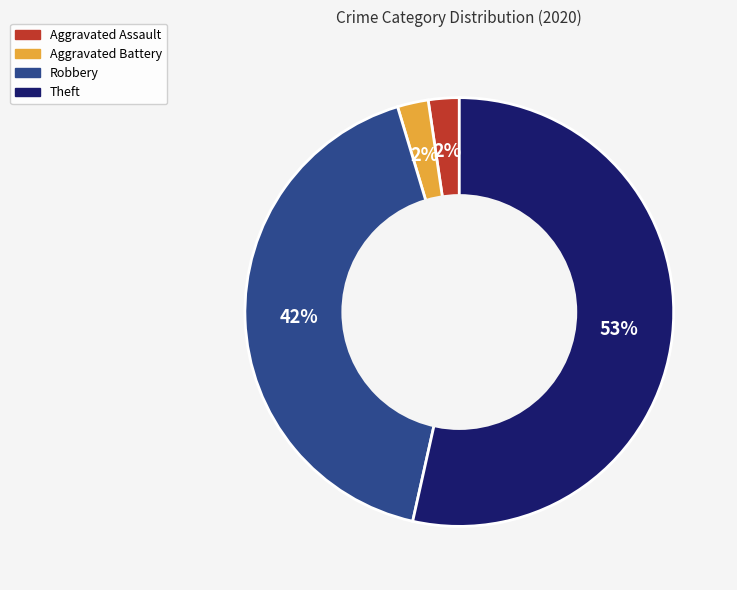

What is the largest slice in the pie chart?

Theft